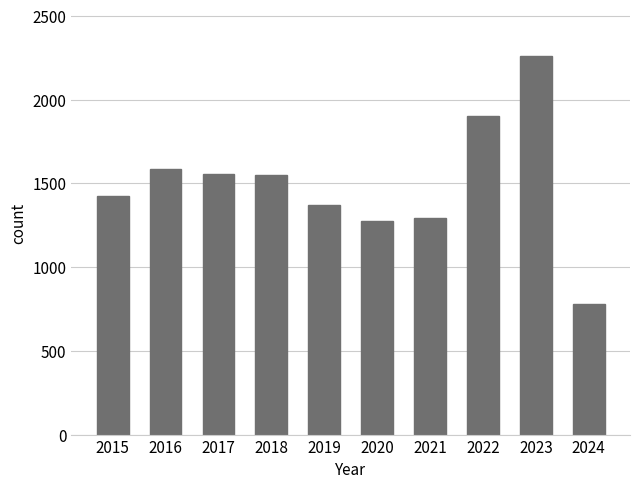

What is the change in value from 2019 to 2020?

-96